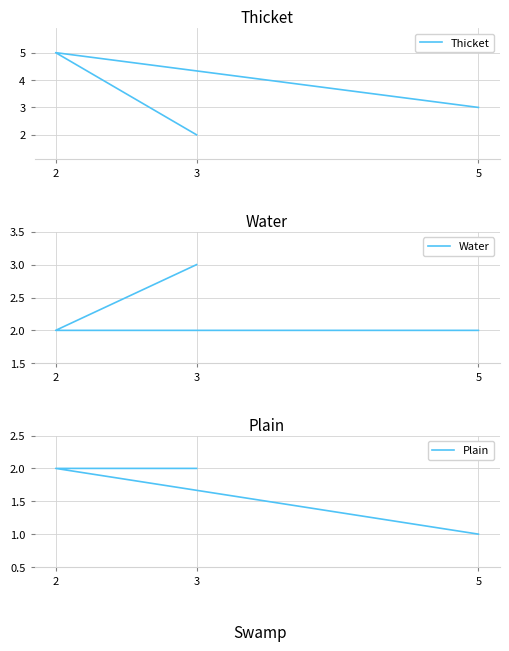

What is the label of the 1st point from the left?

5